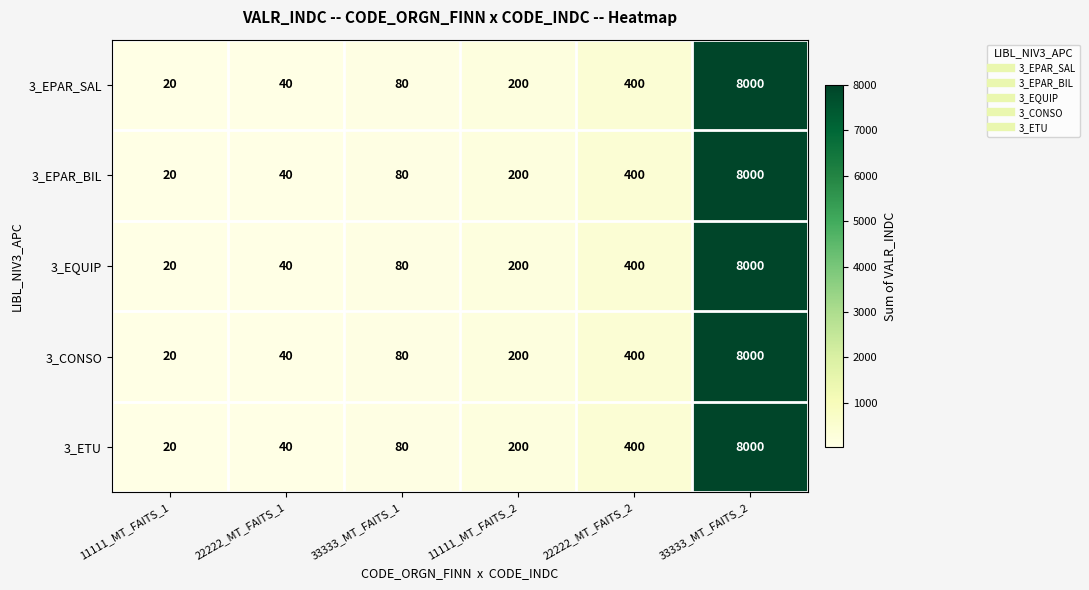

What is the sum of the 3_CONSO values at 33333_MT_FAITS_1 and 22222_MT_FAITS_1?

120